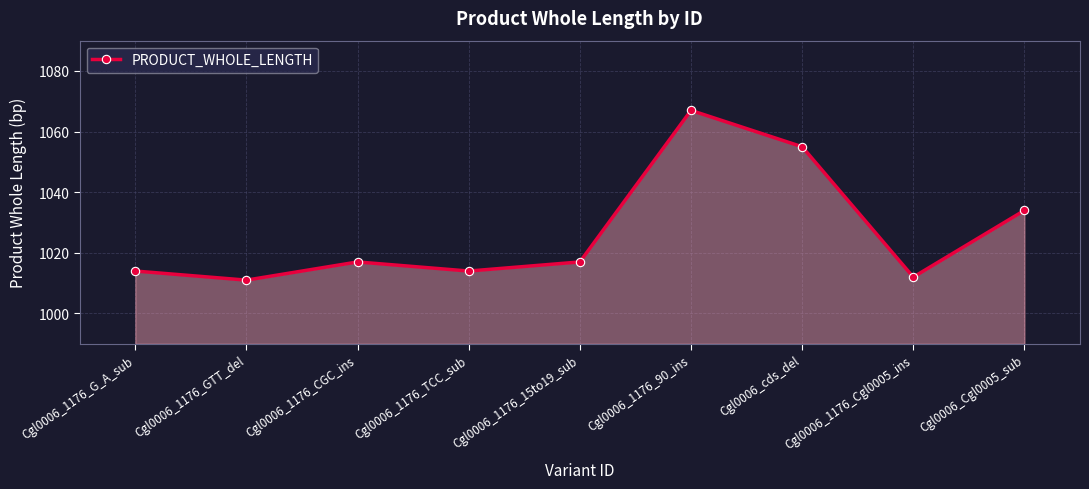

Reading right to left, what are all the values shown in this chart?

Cgl0006_Cgl0005_sub=1034	Cgl0006_1176_Cgl0005_ins=1012	Cgl0006_cds_del=1055	Cgl0006_1176_90_ins=1067	Cgl0006_1176_15to19_sub=1017	Cgl0006_1176_TCC_sub=1014	Cgl0006_1176_CGC_ins=1017	Cgl0006_1176_GTT_del=1011	Cgl0006_1176_G_A_sub=1014